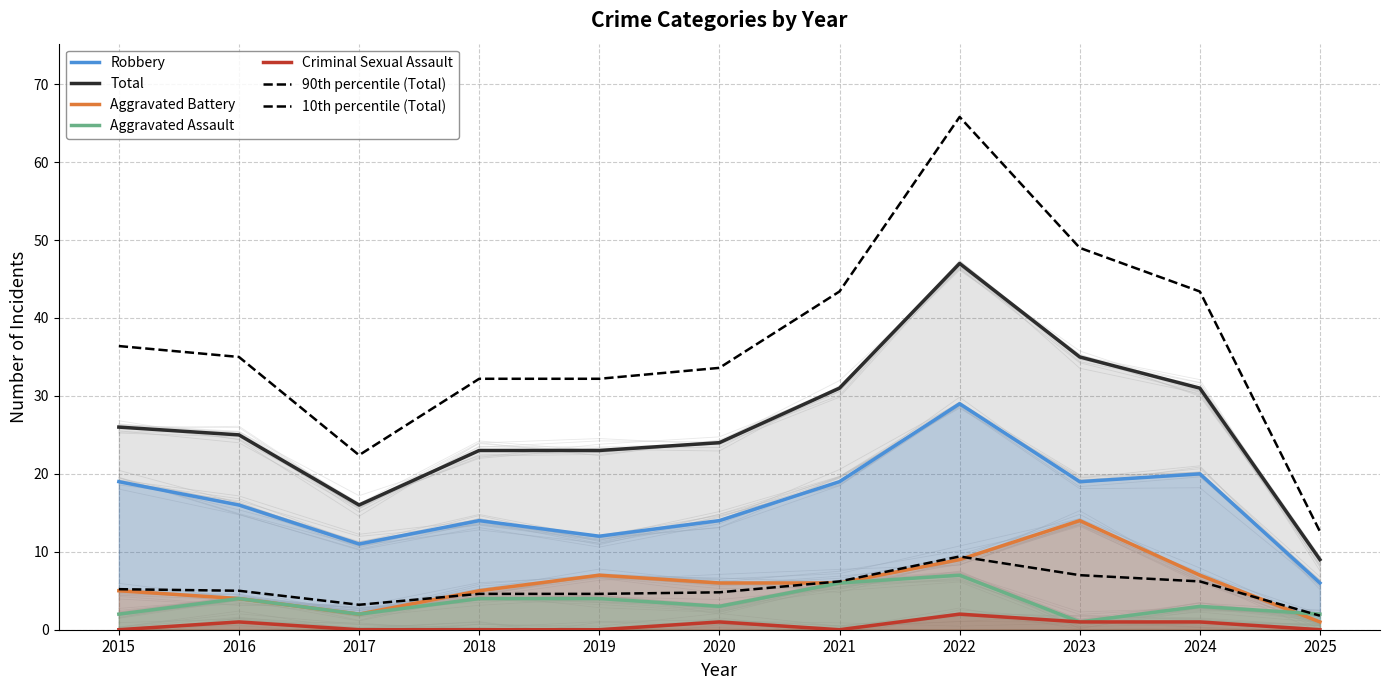

What is the total value across all series at 2019?

46